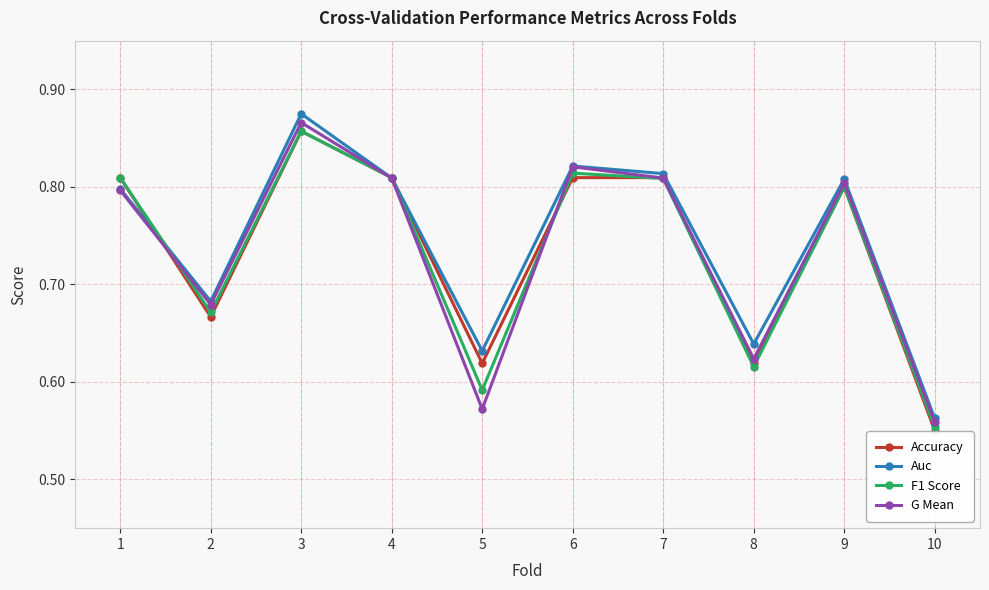

How many F1 Score values are between 0 and 1?

10